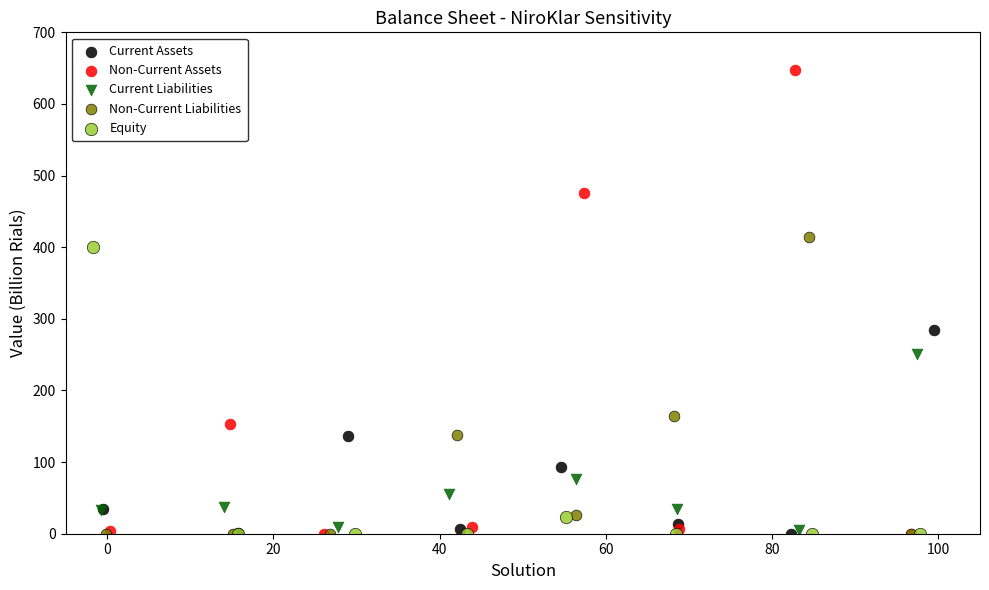

Which series has the largest Y range (max minus min)?

Non-Current Assets